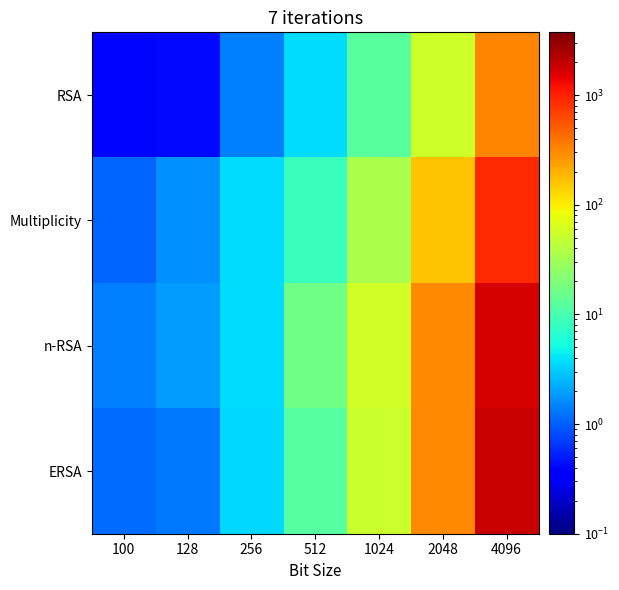

Which series has the largest range (max minus min)?

ERSA